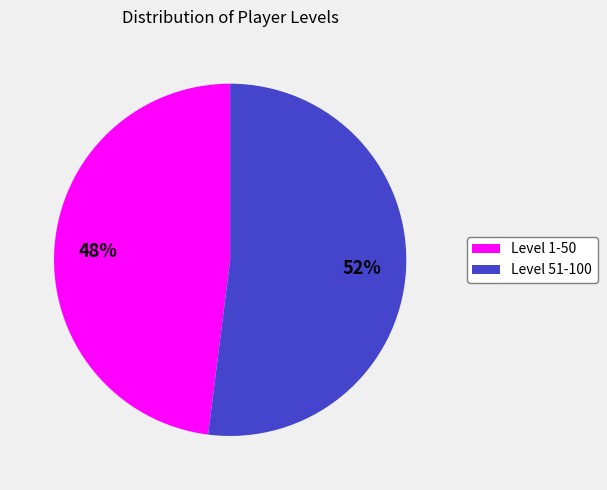

To the nearest percent, what is the average slice percentage?

50%